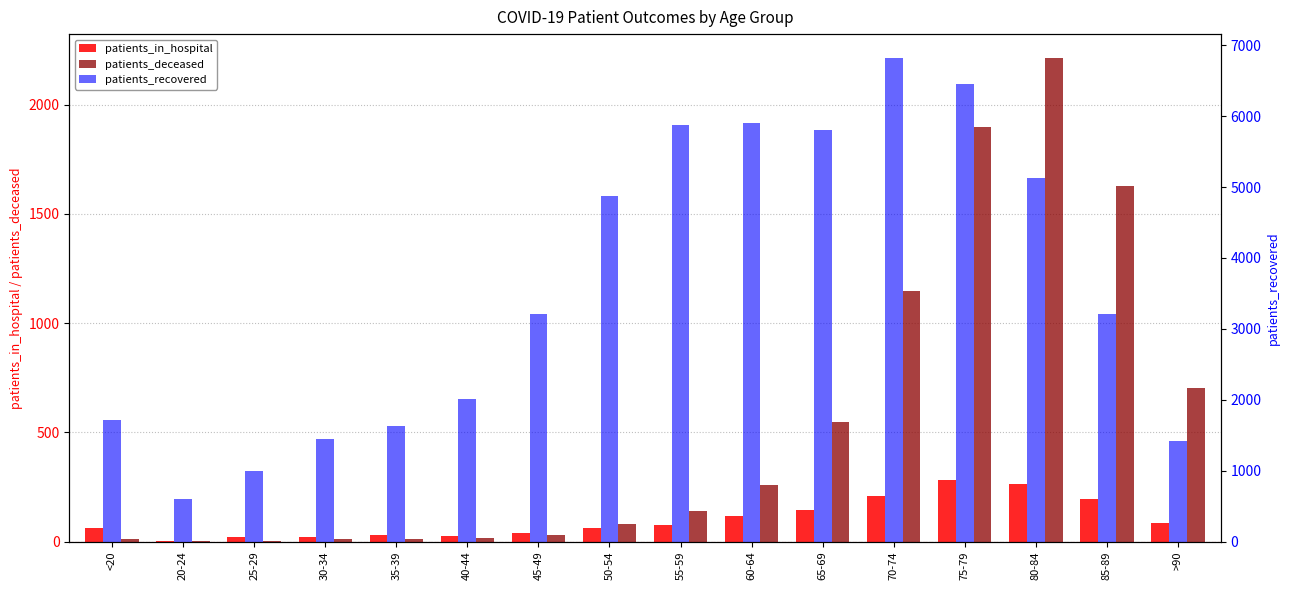

Which series has the widest spread of values?

patients_recovered